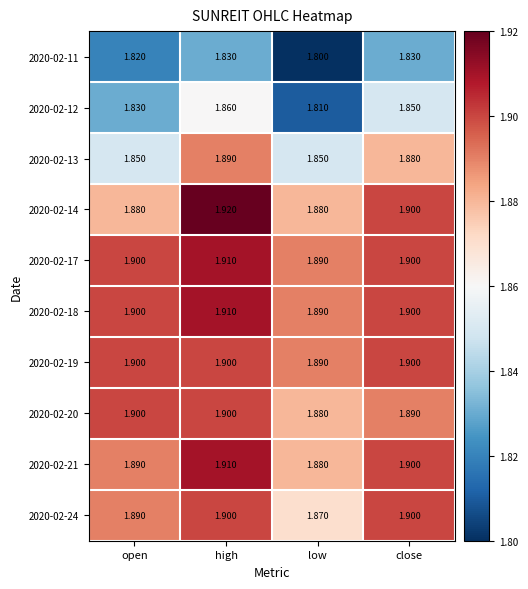

Is the value of 2020-02-11 at open greater than the value of 2020-02-21 at open?

No